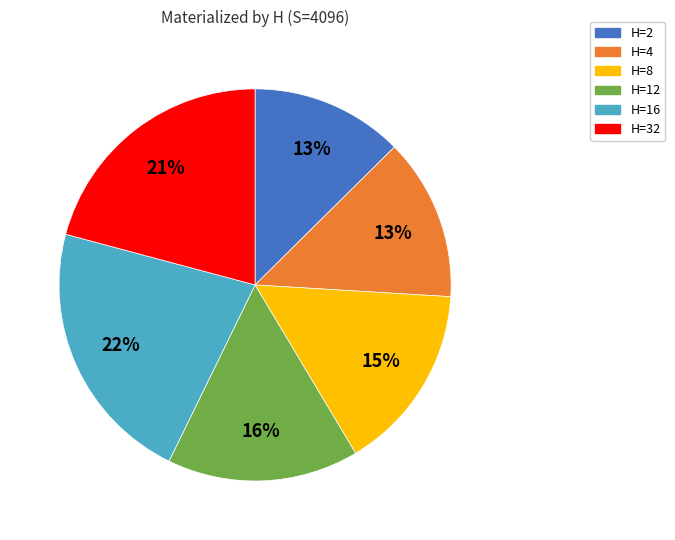

To the nearest percent, what is the average slice percentage?

17%